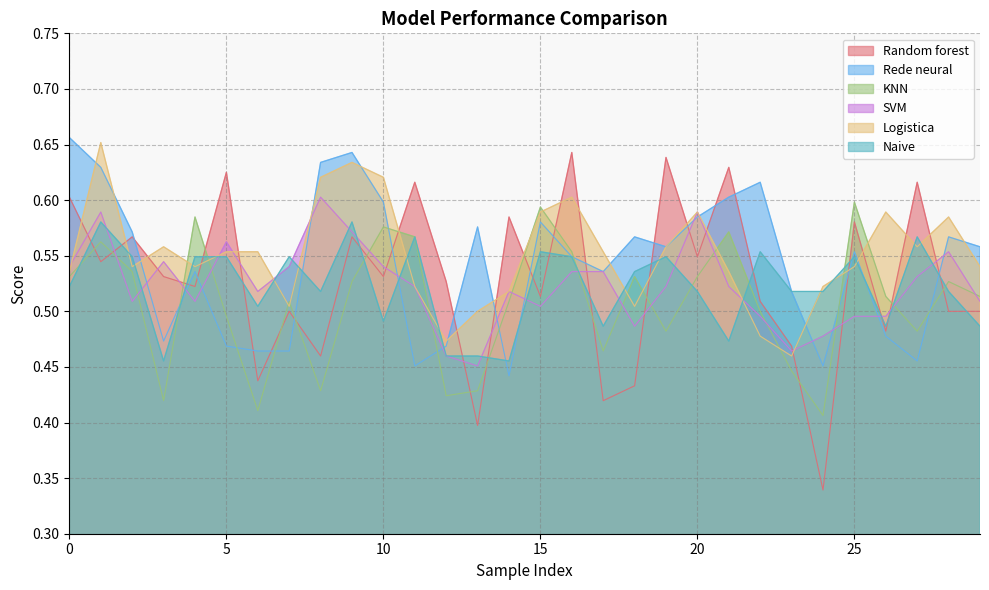

At how many categories does at least one series exceed 0?

30